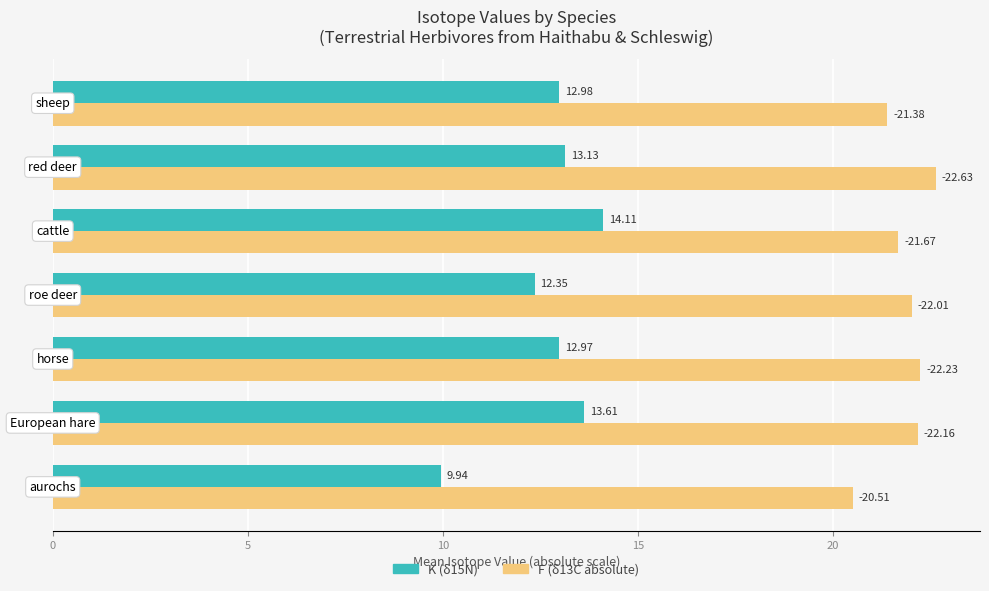

How many series are shown in this chart?

2